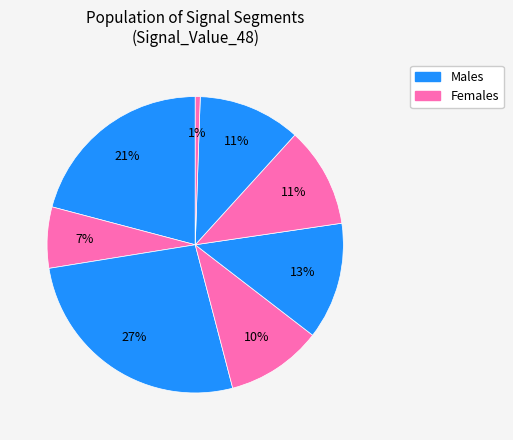

Is there a majority slice in this chart?

No